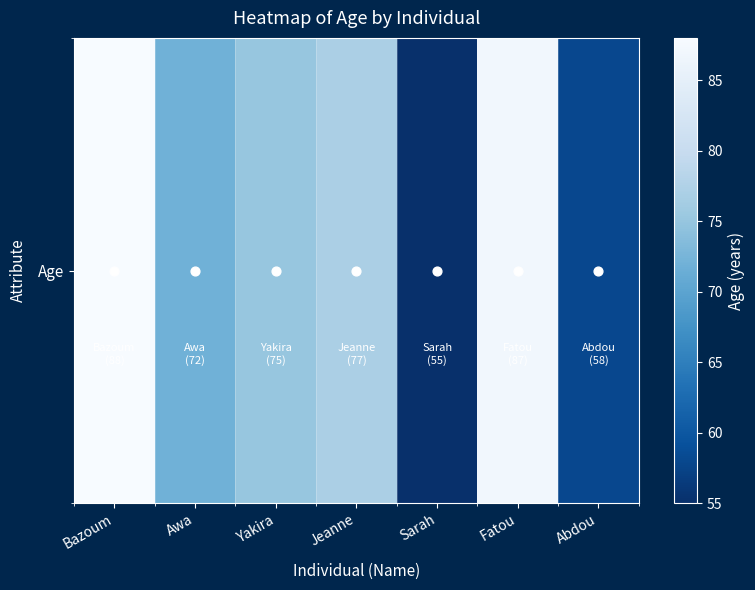

How many data points are above 75?

3